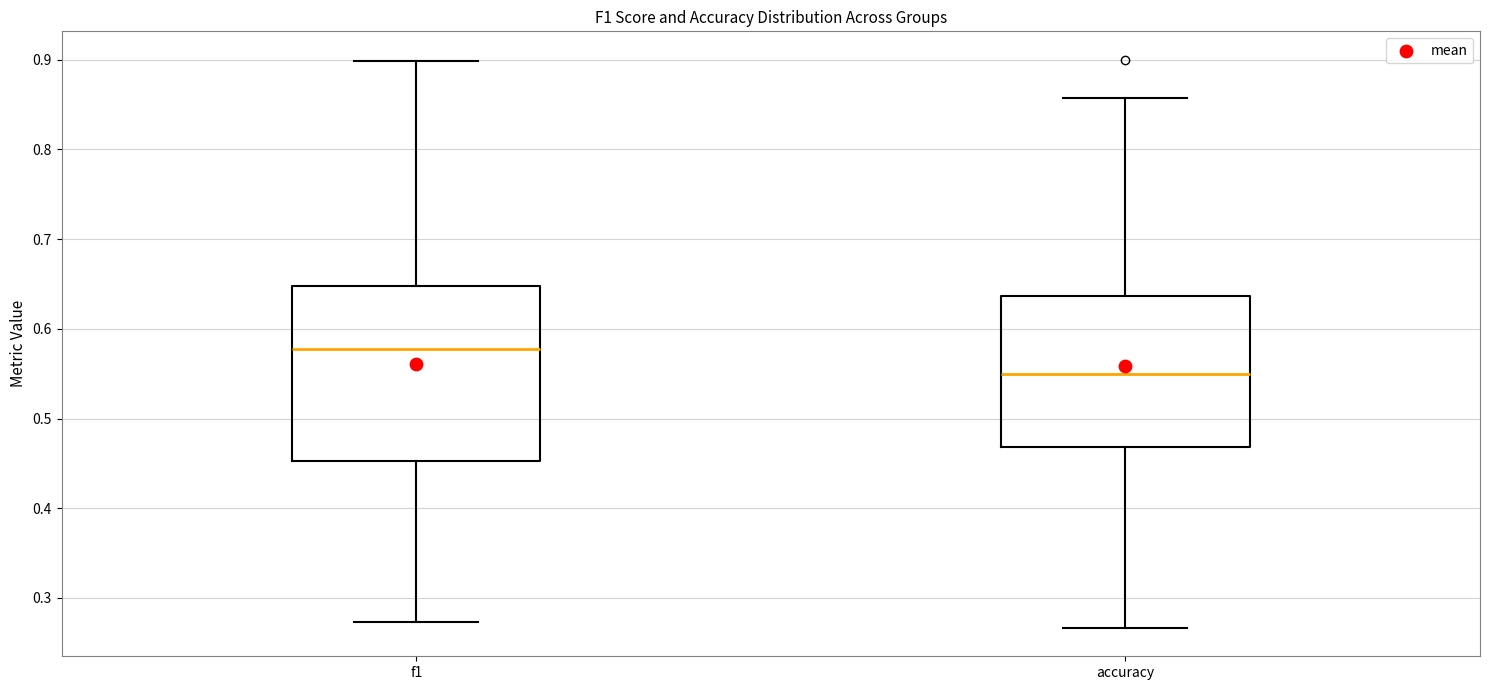

Which box has the highest median line?

f1